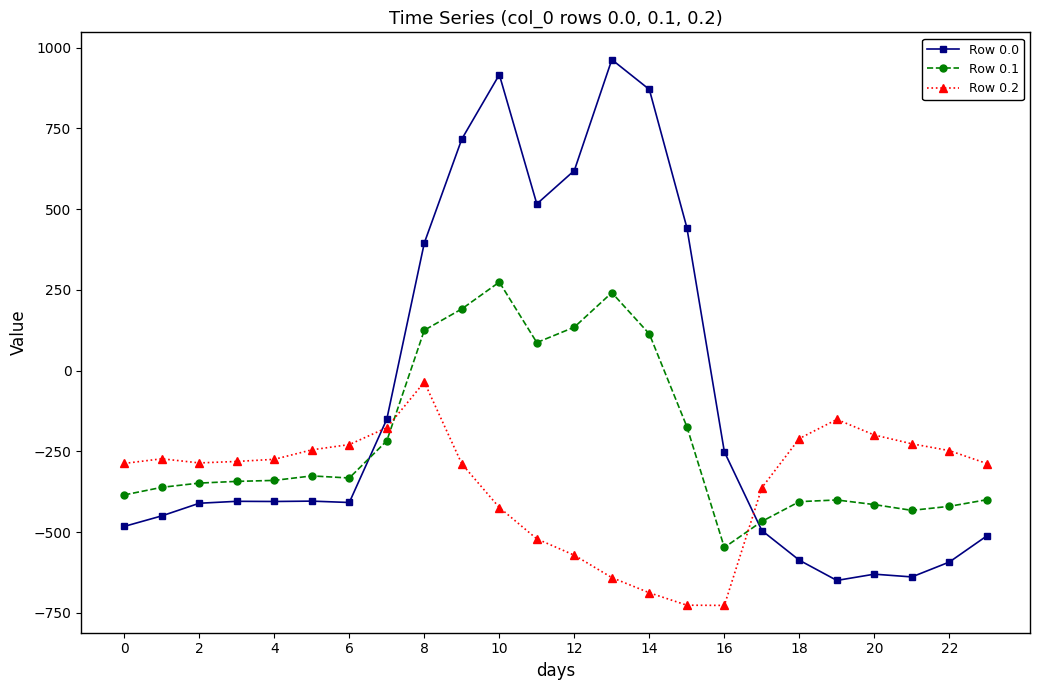

Rank the series by their maximum value, from highest to lowest.

Row 0.0, Row 0.1, Row 0.2